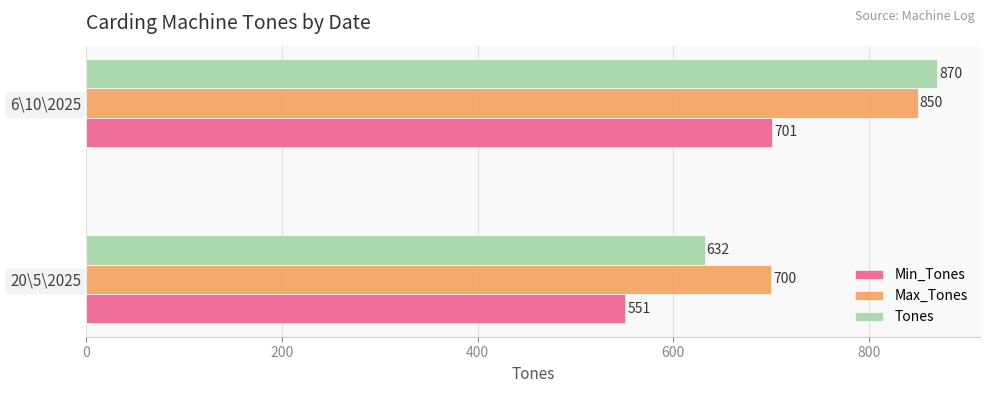

What is the spread (max minus min) of values at 6\10\2025?

169